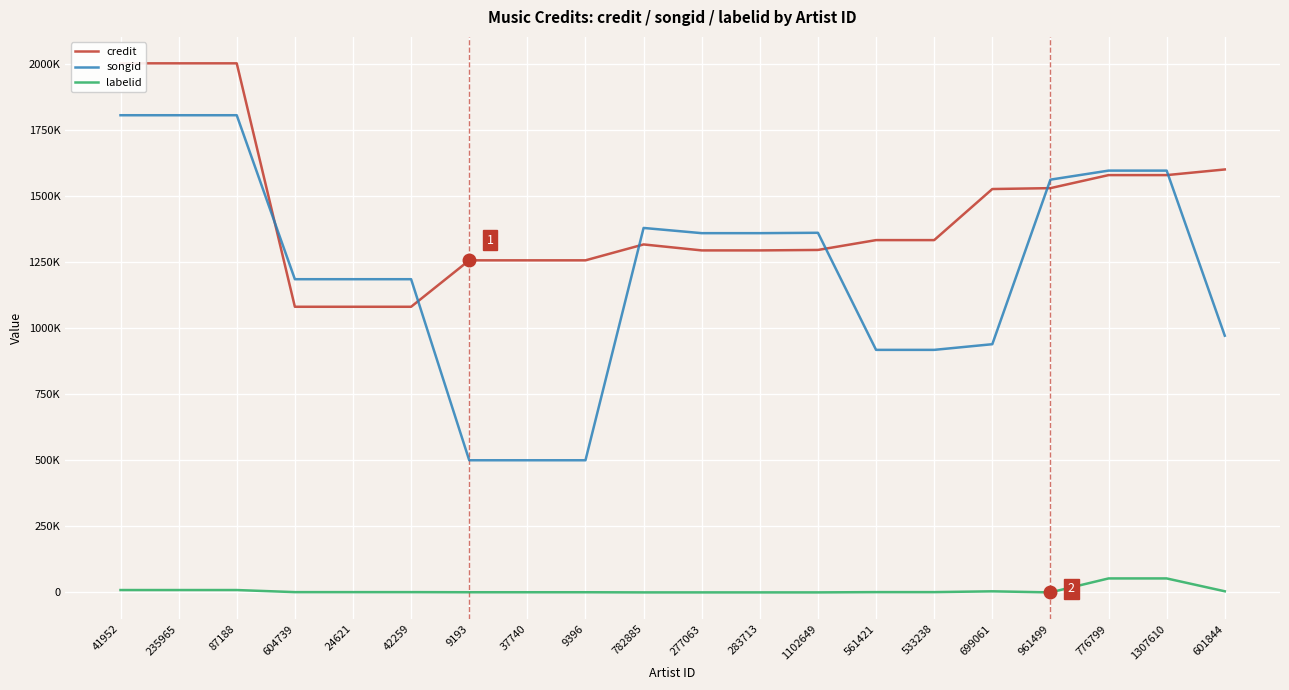

Count the number of categories in the chart.

20